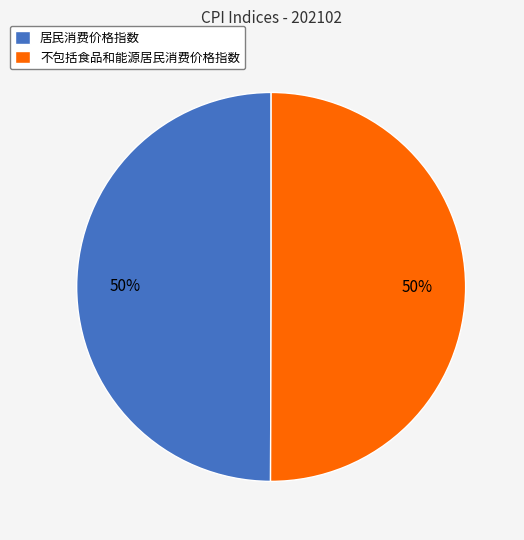

What is the ratio of the value at 居民消费价格指数 to the value at 不包括食品和能源居民消费价格指数?

1.0